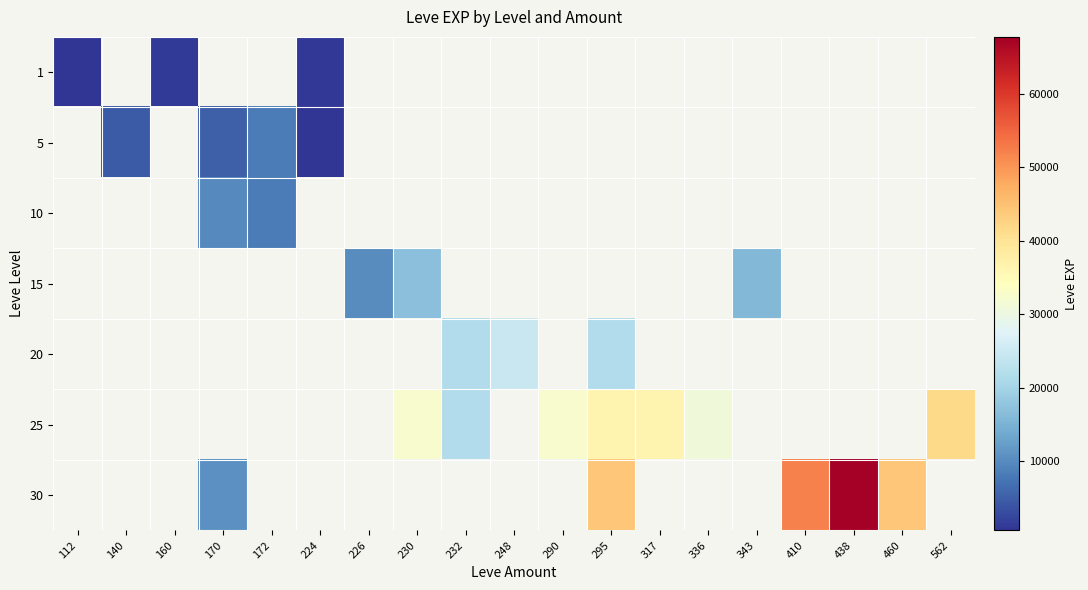

List the series in order of their peak value, lowest first.

1, 5, 10, 15, 20, 25, 30